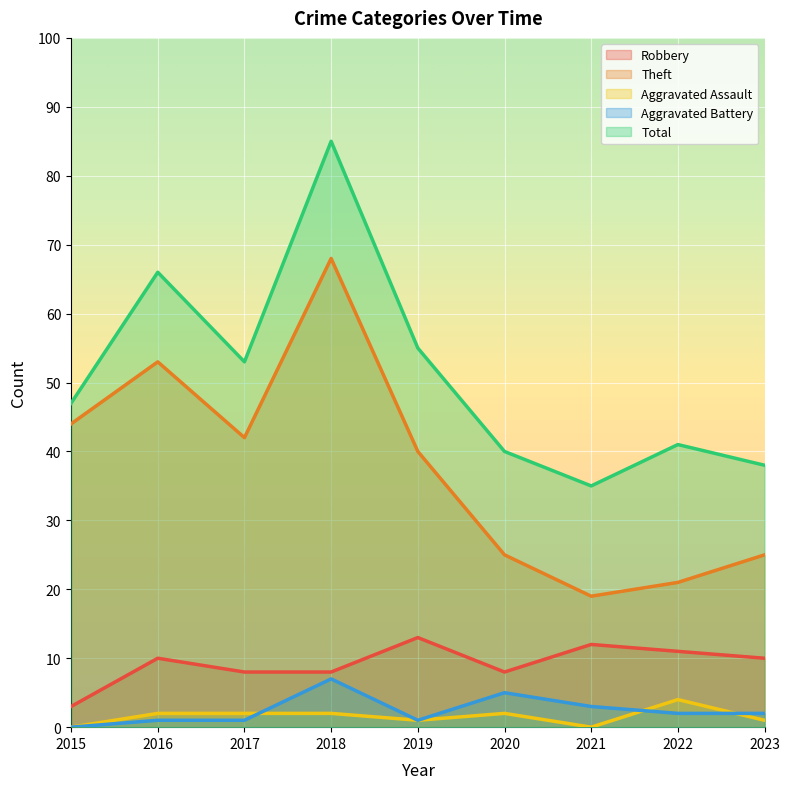

Is the value of Total at 2020 greater than the value of Theft at 2020?

Yes